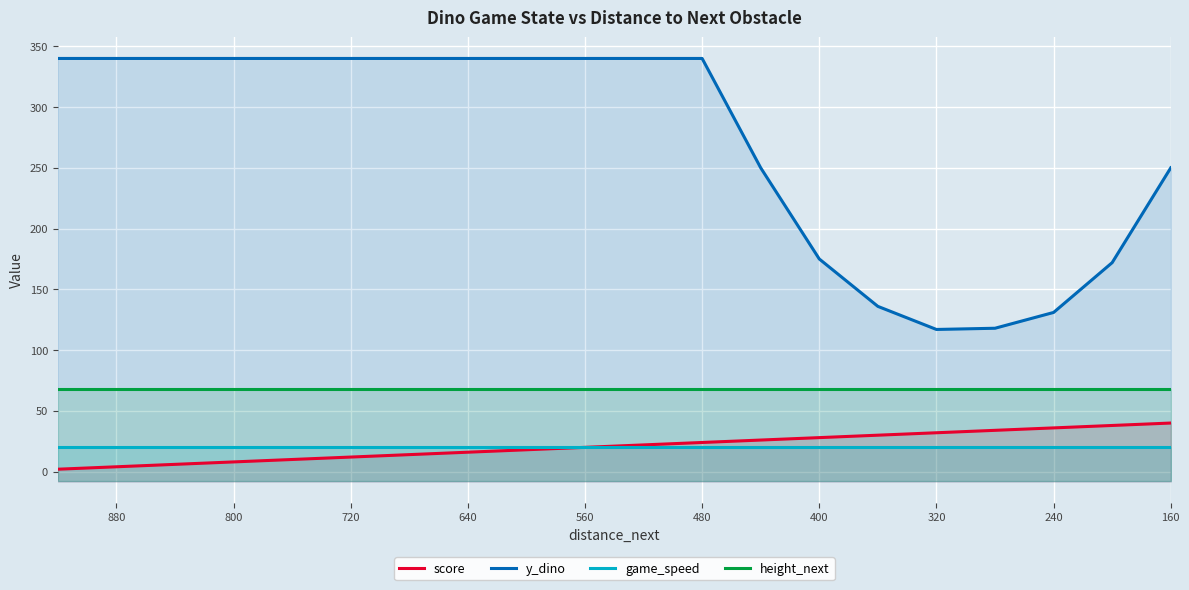

True or false: height_next and y_dino intersect in this chart.

False